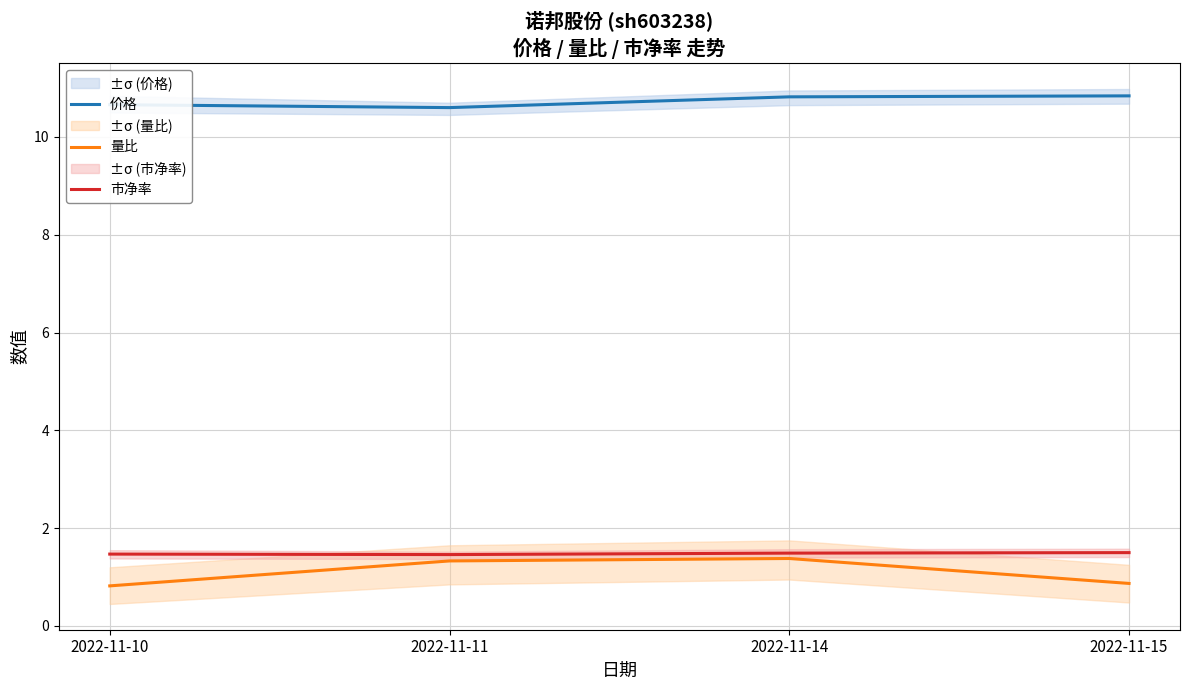

True or false: 市净率 and 价格 cross at least once.

False